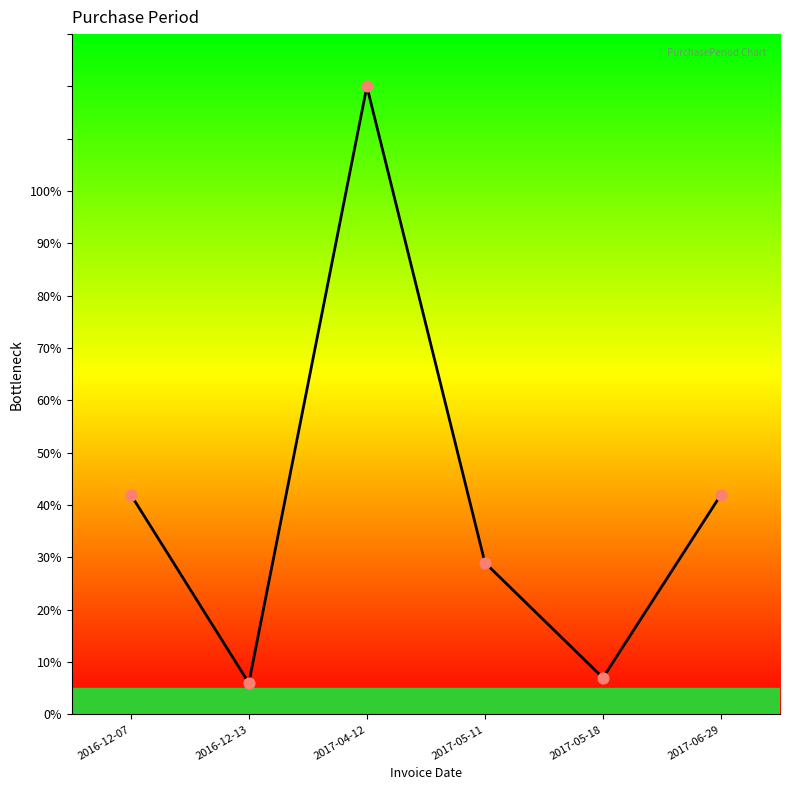

Which has a higher value, 2017-05-11 or 2017-05-18?

2017-05-11